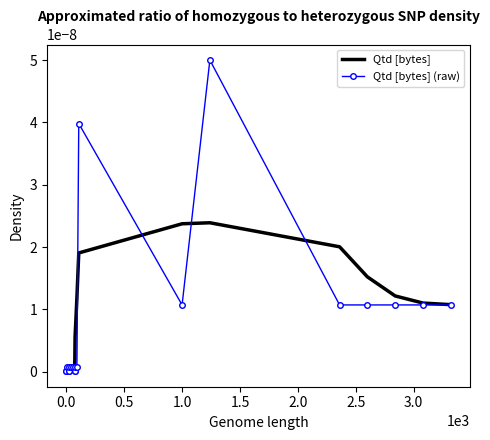

Which series has the largest range (max minus min)?

Qtd [bytes] (raw)